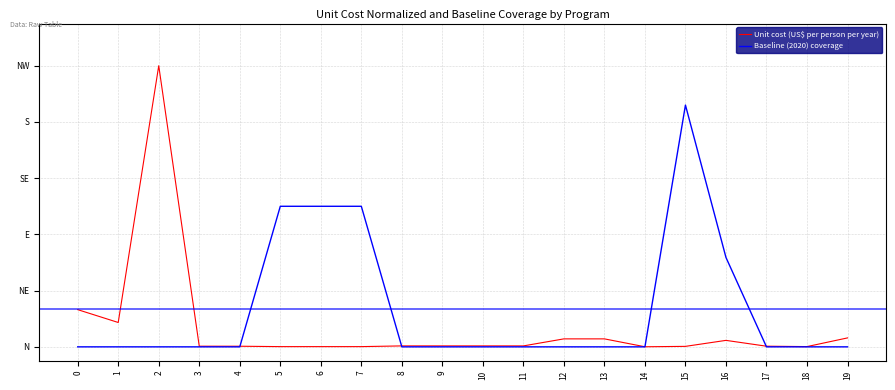

True or false: Unit cost (US$ per person per year) and Baseline (2020) coverage intersect in this chart.

True